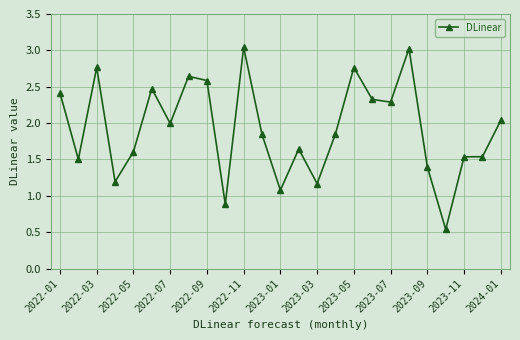

What is the sum of all values?

48.1